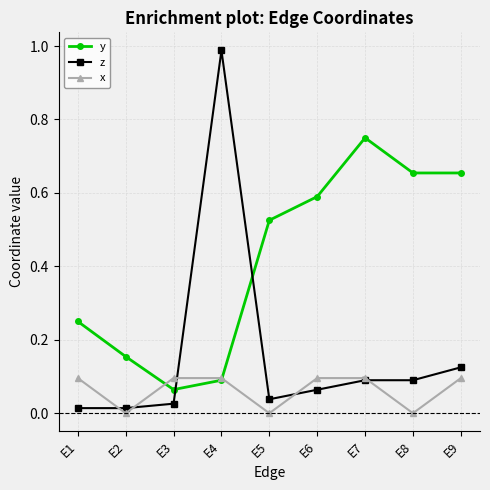

Rank the series by their average value, from highest to lowest.

y, z, x